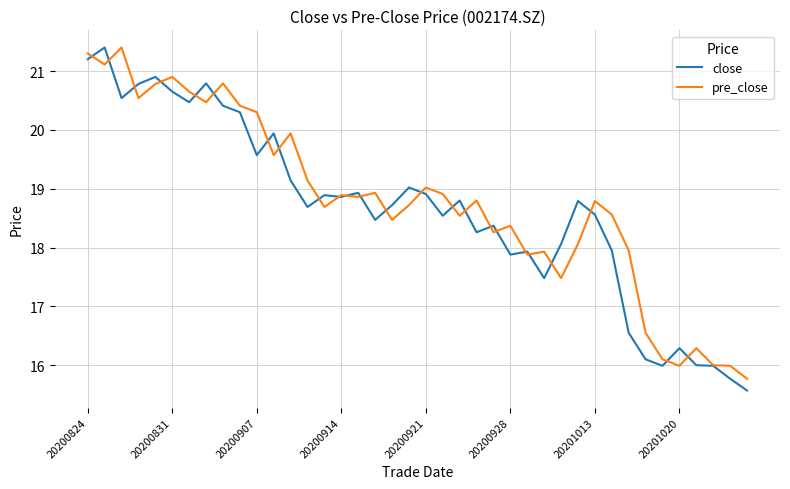

What is the difference between the maximum and second lowest values in the close series?

5.6